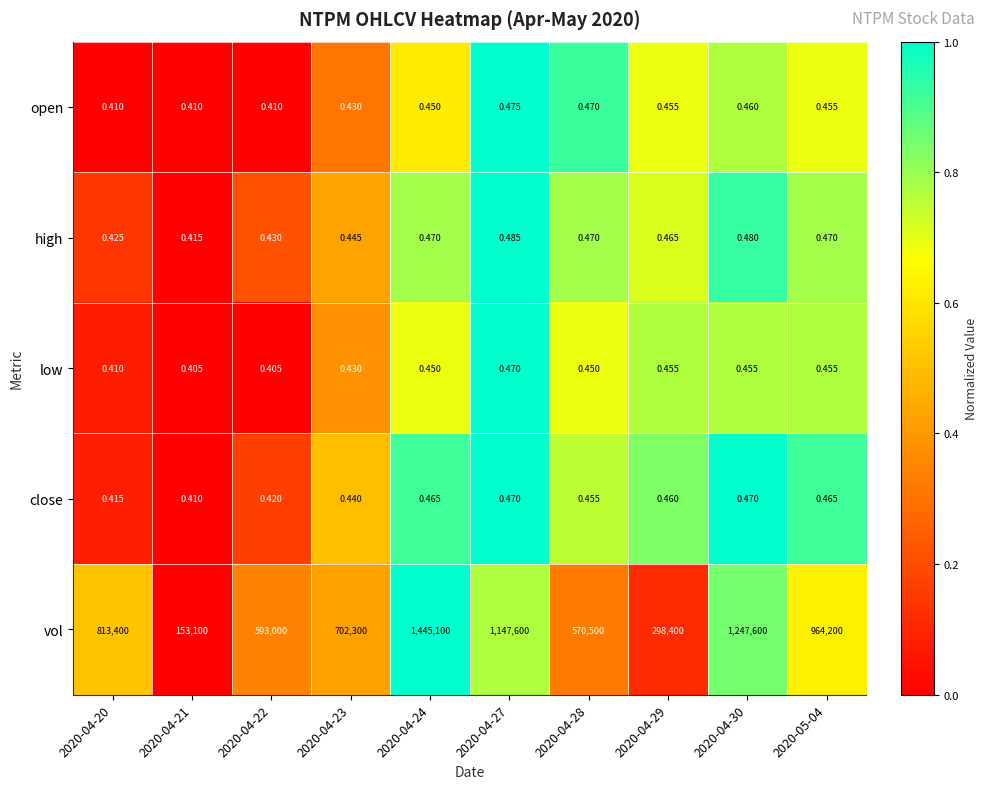

Is the value of open at 2020-04-22 greater than the value of vol at 2020-04-24?

No